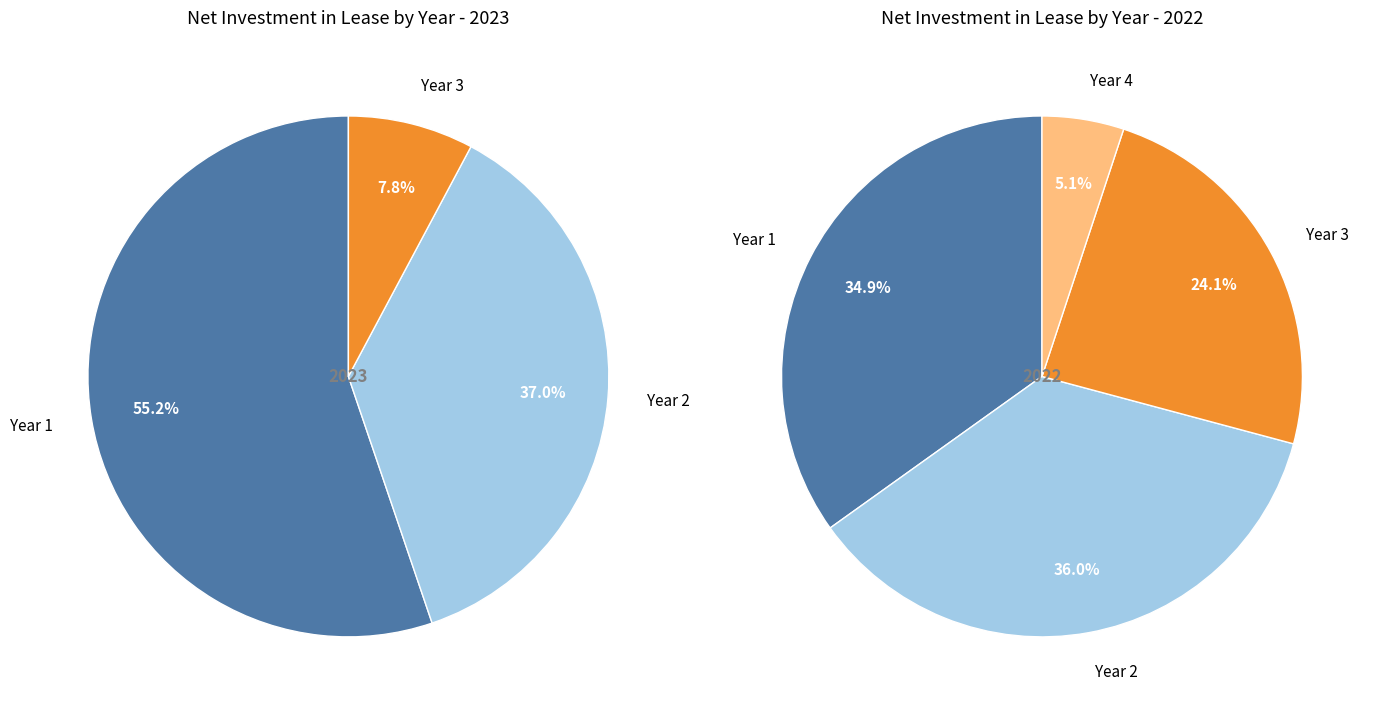

True or false: Year 4 accounts for 20% of the total.

False